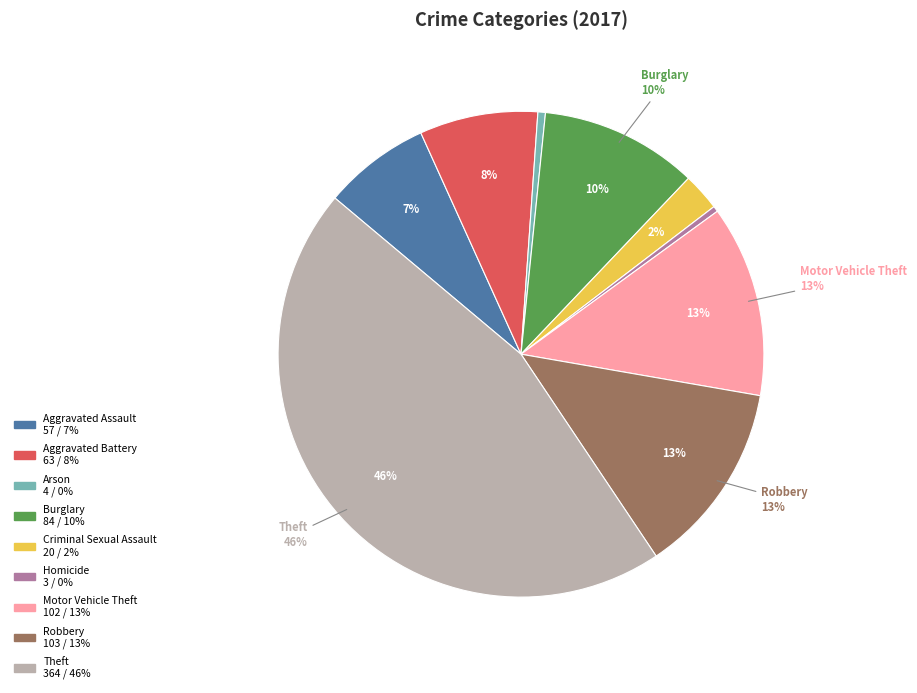

What percentage is the Theft slice, to the nearest percent?

46%